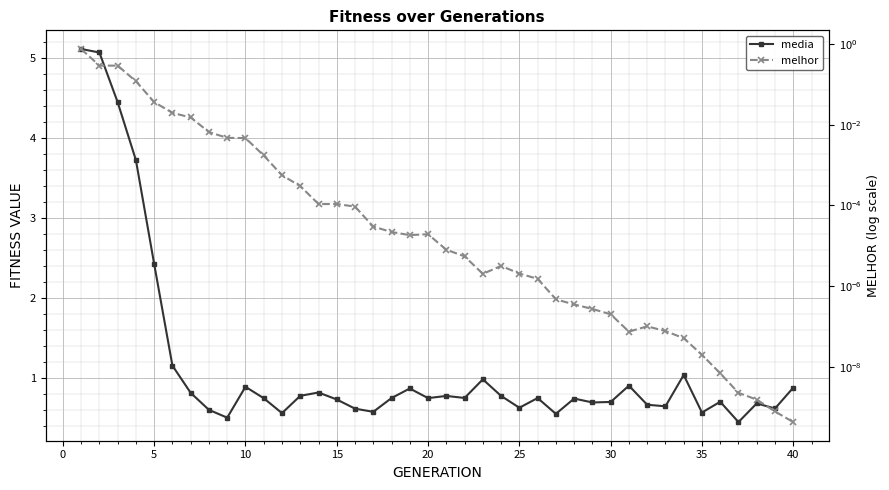

How many data points does each series have?

40